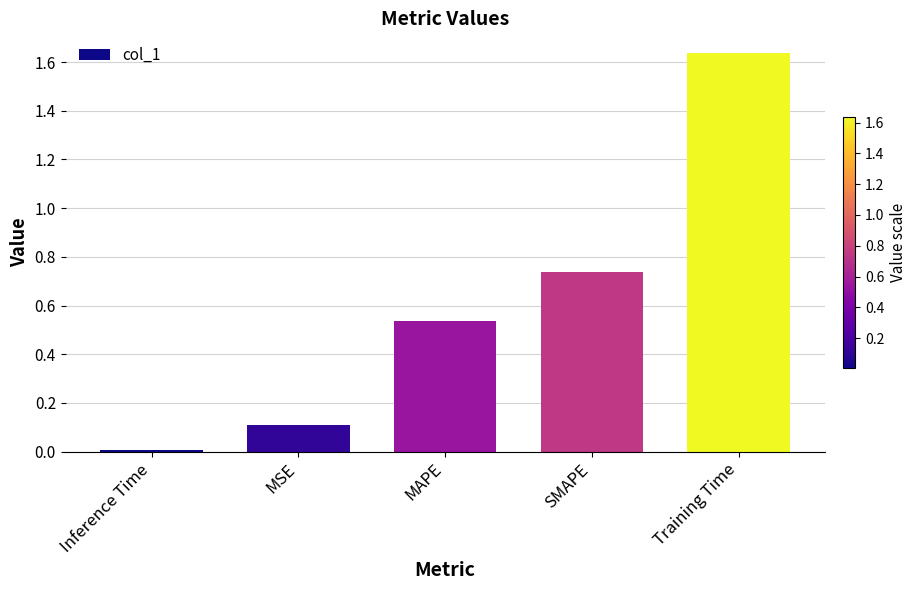

What is the label of the 1st bar from the left?

Inference Time